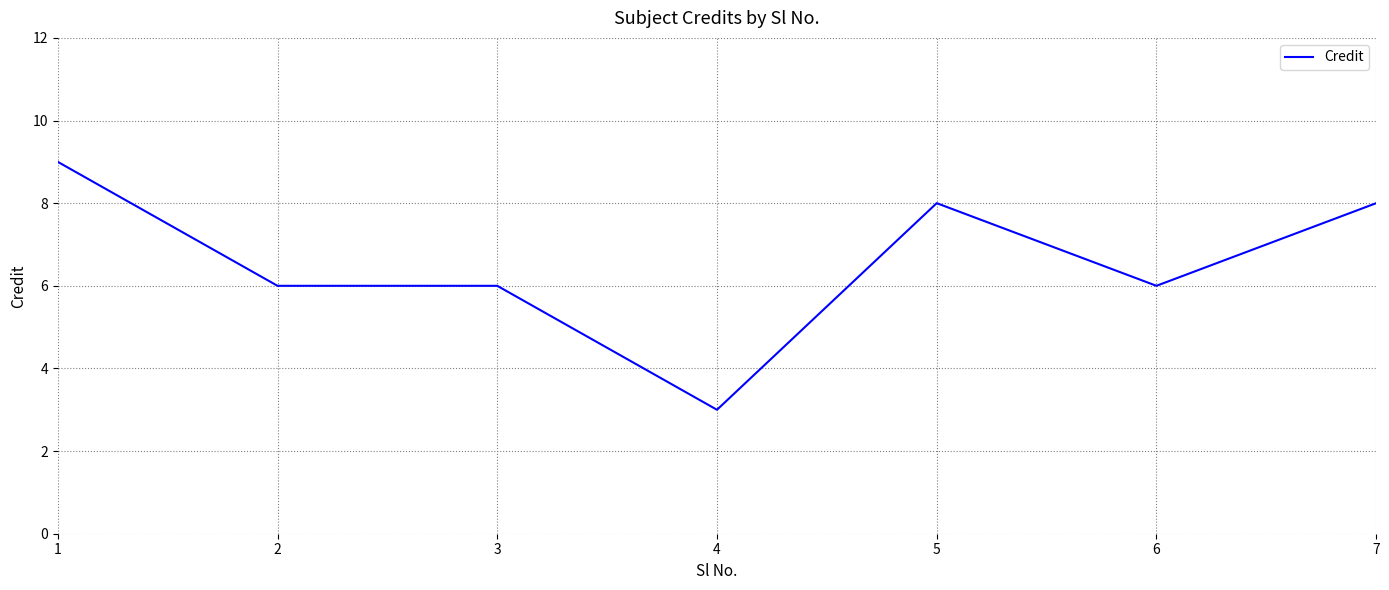

At which category does the chart reach its peak across all series?

1